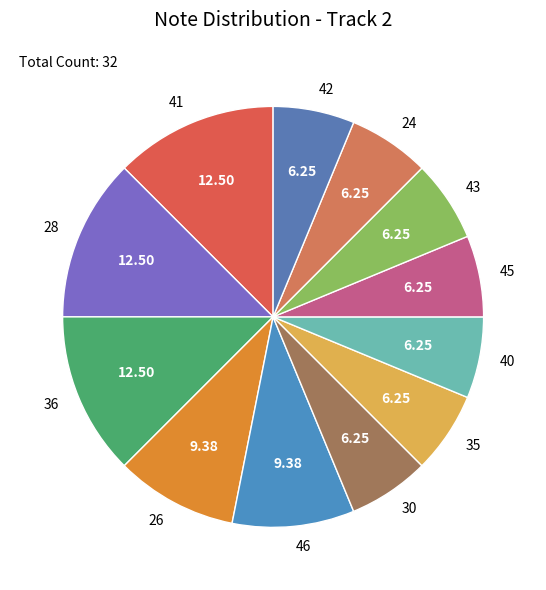

Is it true that 43 is 1% of the pie?

False